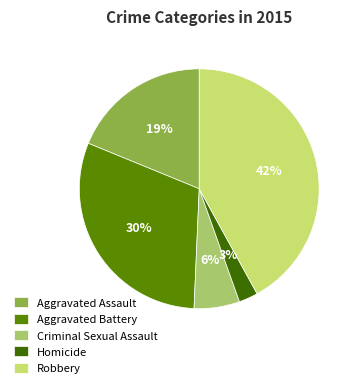

What percentage is the Homicide slice, to the nearest percent?

3%